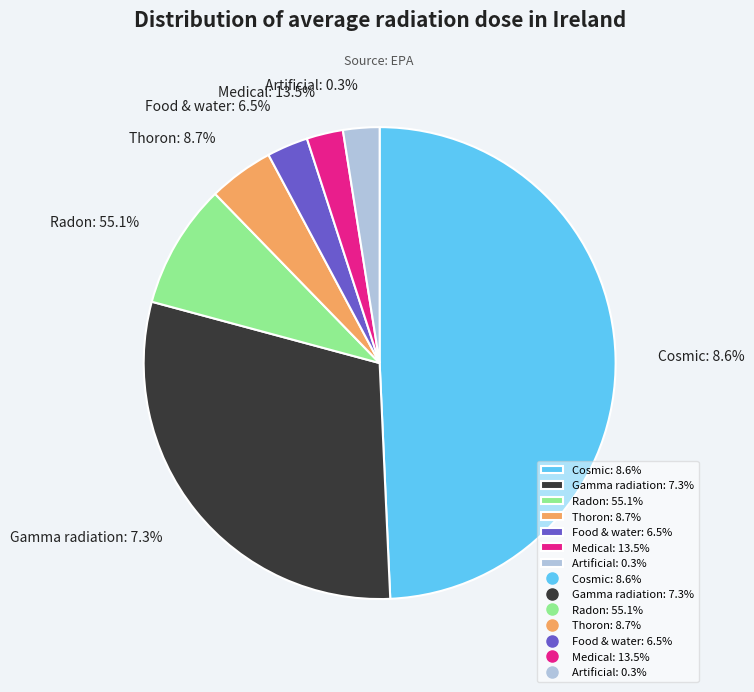

To the nearest percent, what is the difference between the largest and smallest slice percentages?

47%